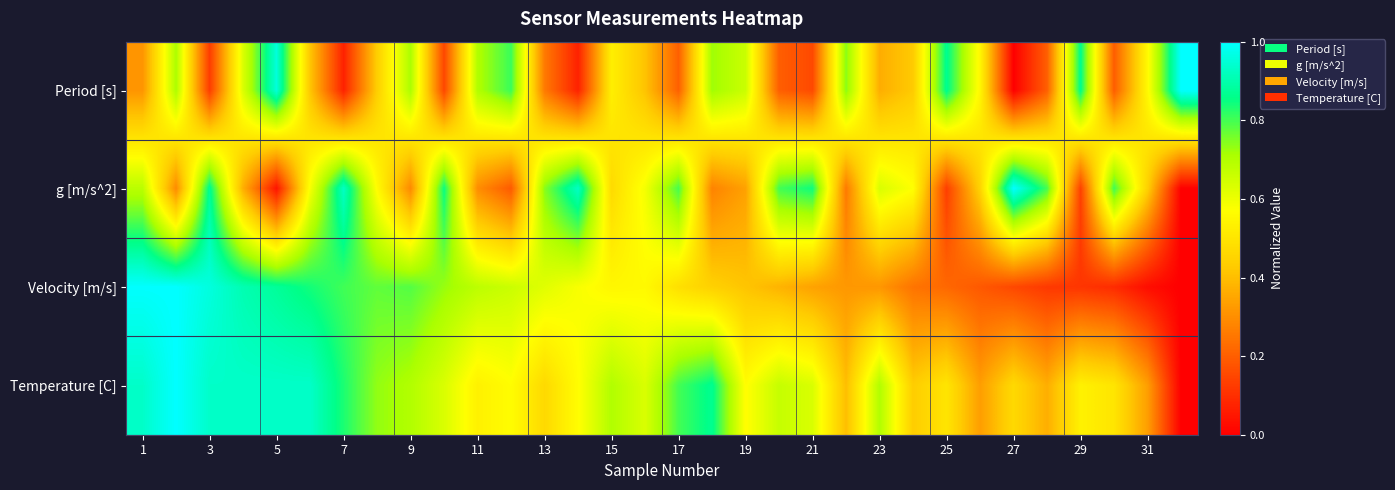

Reading left to right, what are all the values shown in this chart?

Period [s]: 0.3	0.7	0.1	0.6	1.0	0.4	0.1	0.4	0.7	0.1	0.7	0.8	0.3	0.1	0.5	0.4	0.2	0.7	0.7	0.2	0.2	0.7	0.4	0.4	0.9	0.6	0.0	0.2	0.9	0.2	0.6	1.0
g [m/s^2]: 0.7	0.3	0.9	0.4	0.0	0.6	0.9	0.6	0.3	0.9	0.3	0.2	0.7	0.9	0.5	0.6	0.8	0.3	0.3	0.8	0.8	0.3	0.6	0.6	0.1	0.4	1.0	0.8	0.1	0.8	0.4	0.0
Velocity [m/s]: 1.0	1.0	1.0	0.9	0.9	0.8	0.8	0.8	0.8	0.7	0.7	0.7	0.6	0.6	0.5	0.6	0.5	0.4	0.4	0.4	0.3	0.3	0.3	0.2	0.2	0.2	0.2	0.1	0.1	0.1	0.0	0.0
Temperature [C]: 0.9	1.0	0.9	0.9	0.9	0.9	0.8	0.7	0.7	0.6	0.5	0.6	0.5	0.6	0.7	0.6	0.8	0.9	0.6	0.7	0.6	0.4	0.7	0.4	0.5	0.3	0.5	0.4	0.5	0.5	0.3	0.0